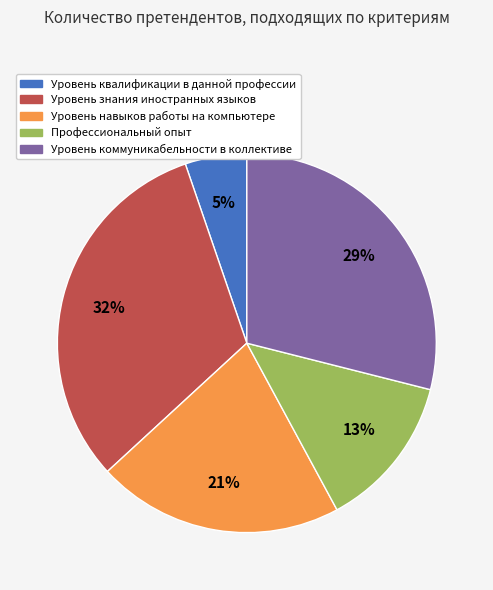

Is there any slice that represents more than half of the pie?

No